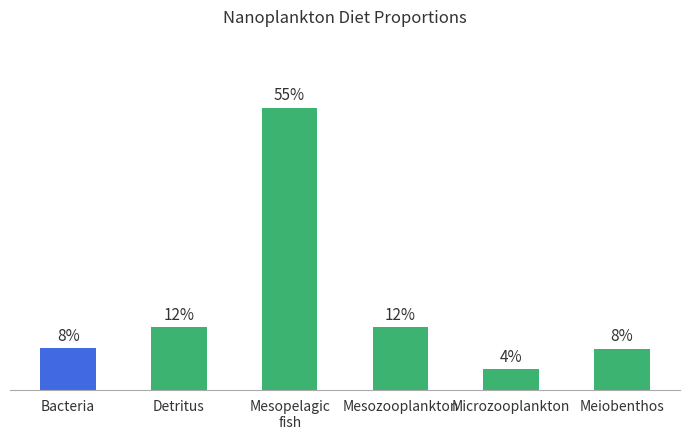

How many data points does each series have?

6